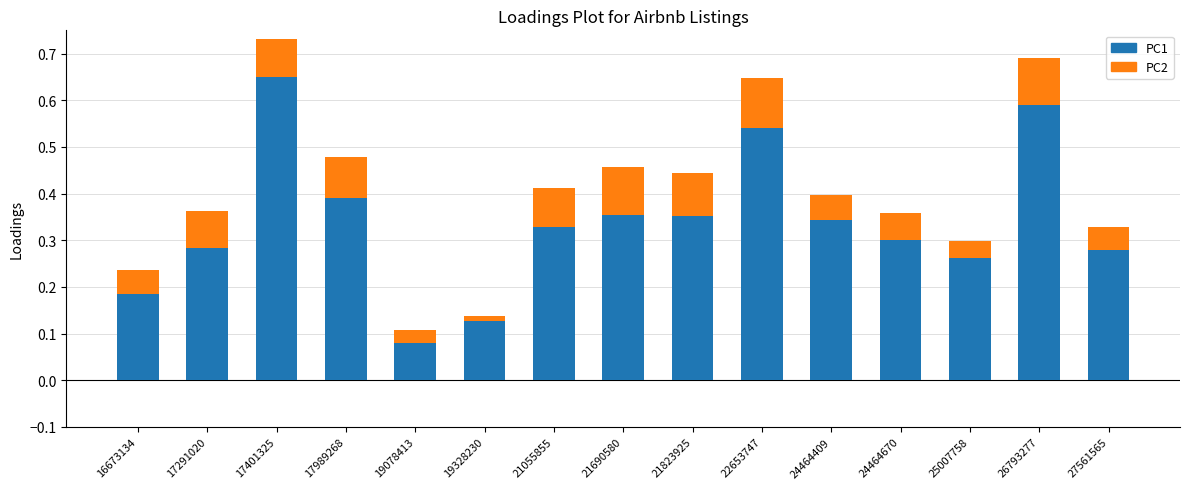

What is the maximum value shown in the chart?

0.7